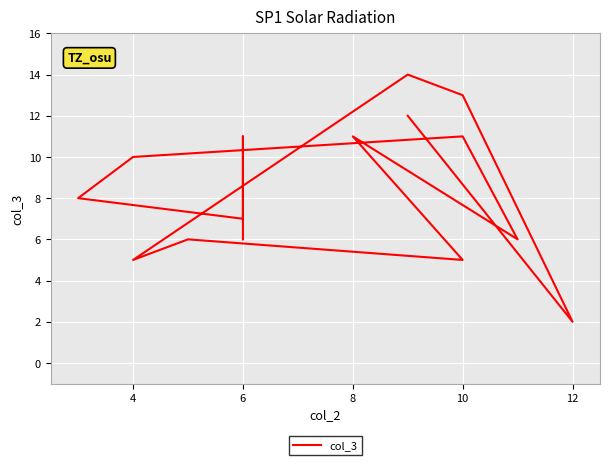

What is the label of the 12th point from the right?

8